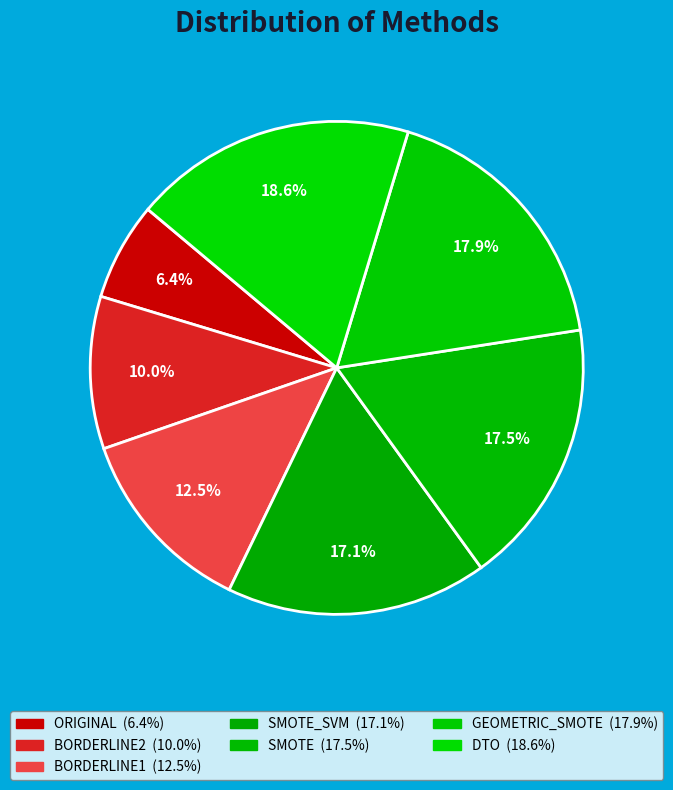

How many slices are in this pie chart?

7